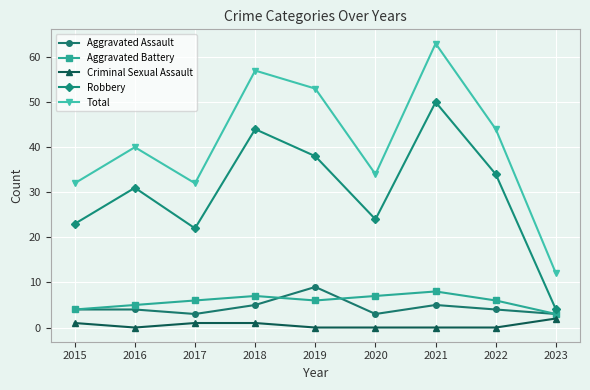

At how many categories does at least one series exceed 15?

8